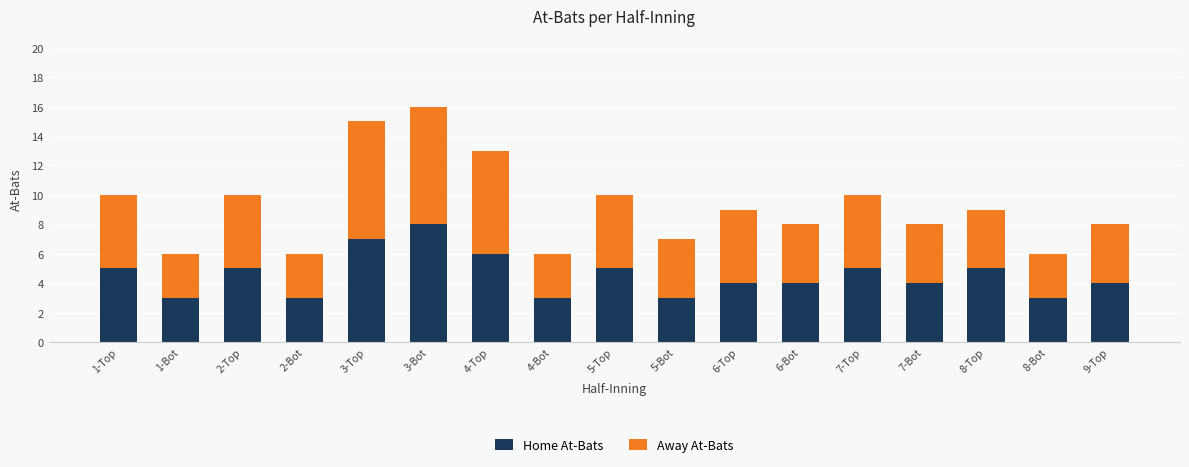

Count the number of categories in the chart.

17